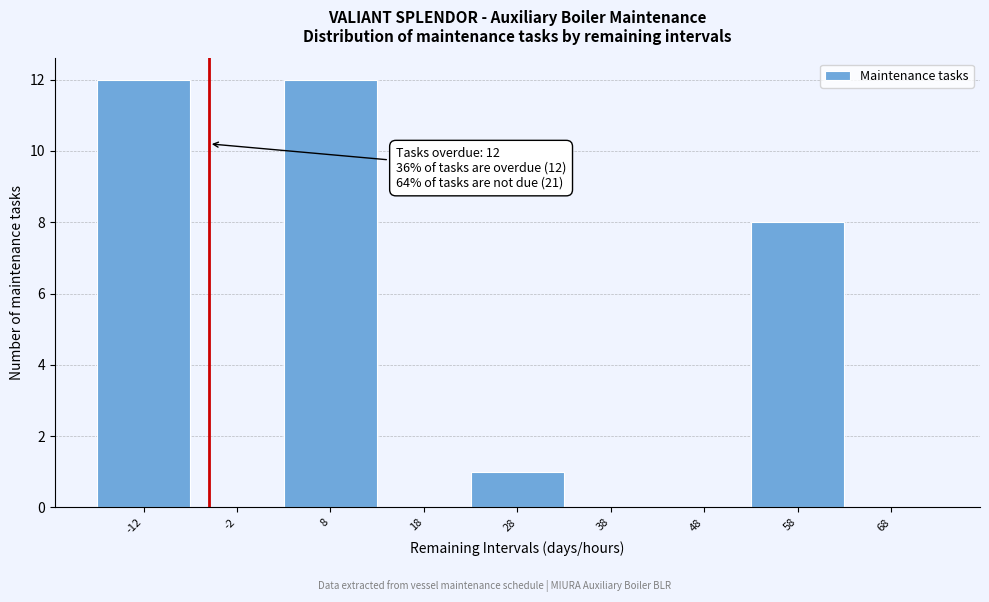

Reading left to right, transcribe all the data shown in this chart.

-12=12	-2=0	8=12	18=0	28=1	38=0	48=0	58=8	68=0